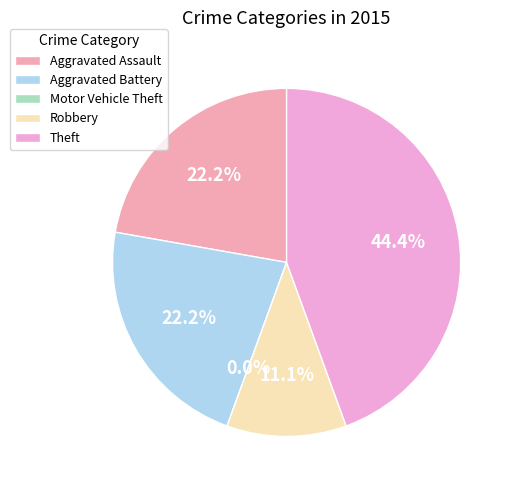

Is it true that Robbery is 11% of the pie?

True